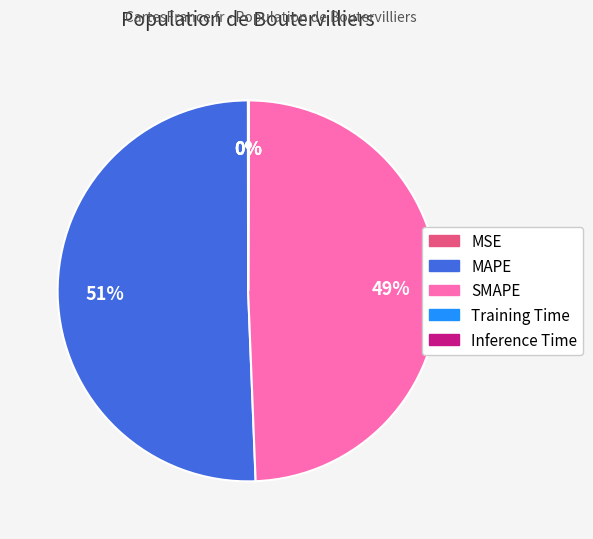

To the nearest percent, what portion does SMAPE represent?

49%